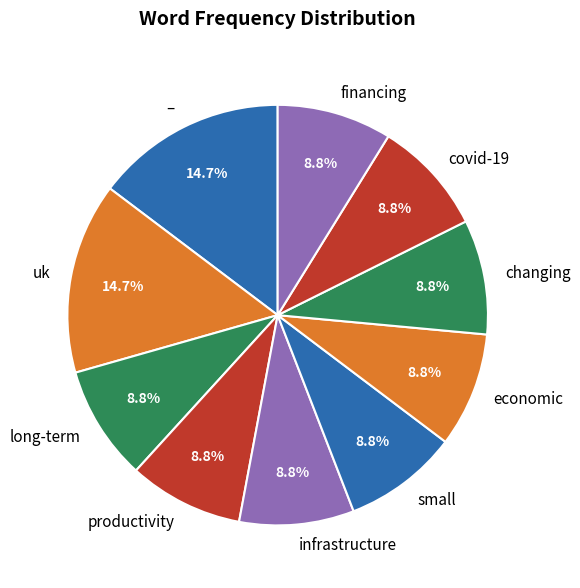

What is the ratio of the value at uk to the value at covid-19?

1.7